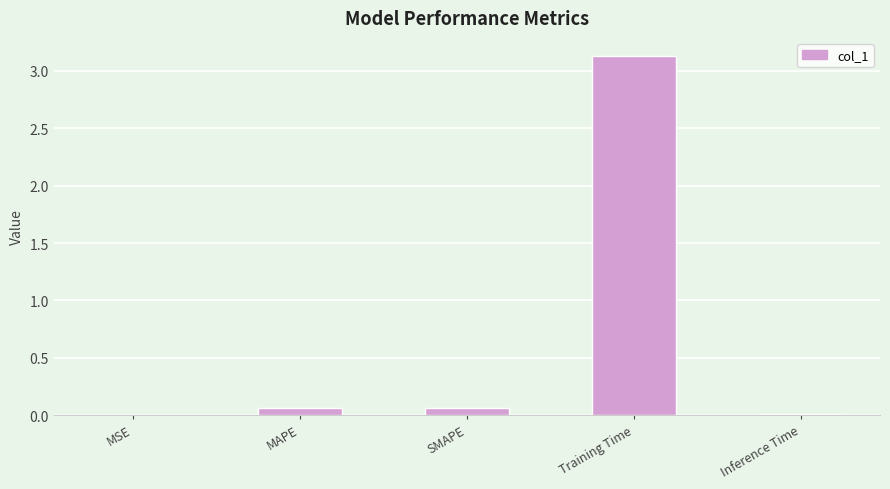

Is it true that the value at Training Time is 3.1?

True